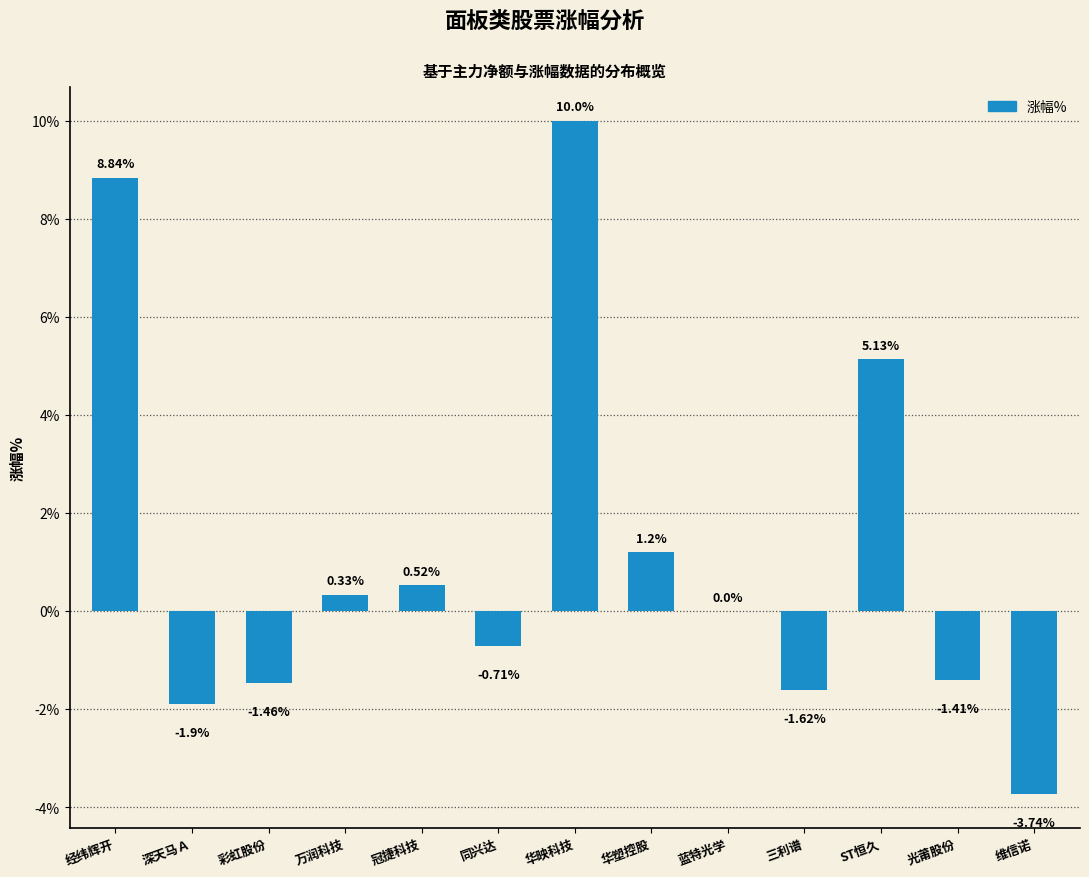

How many categories are shown in the chart?

13